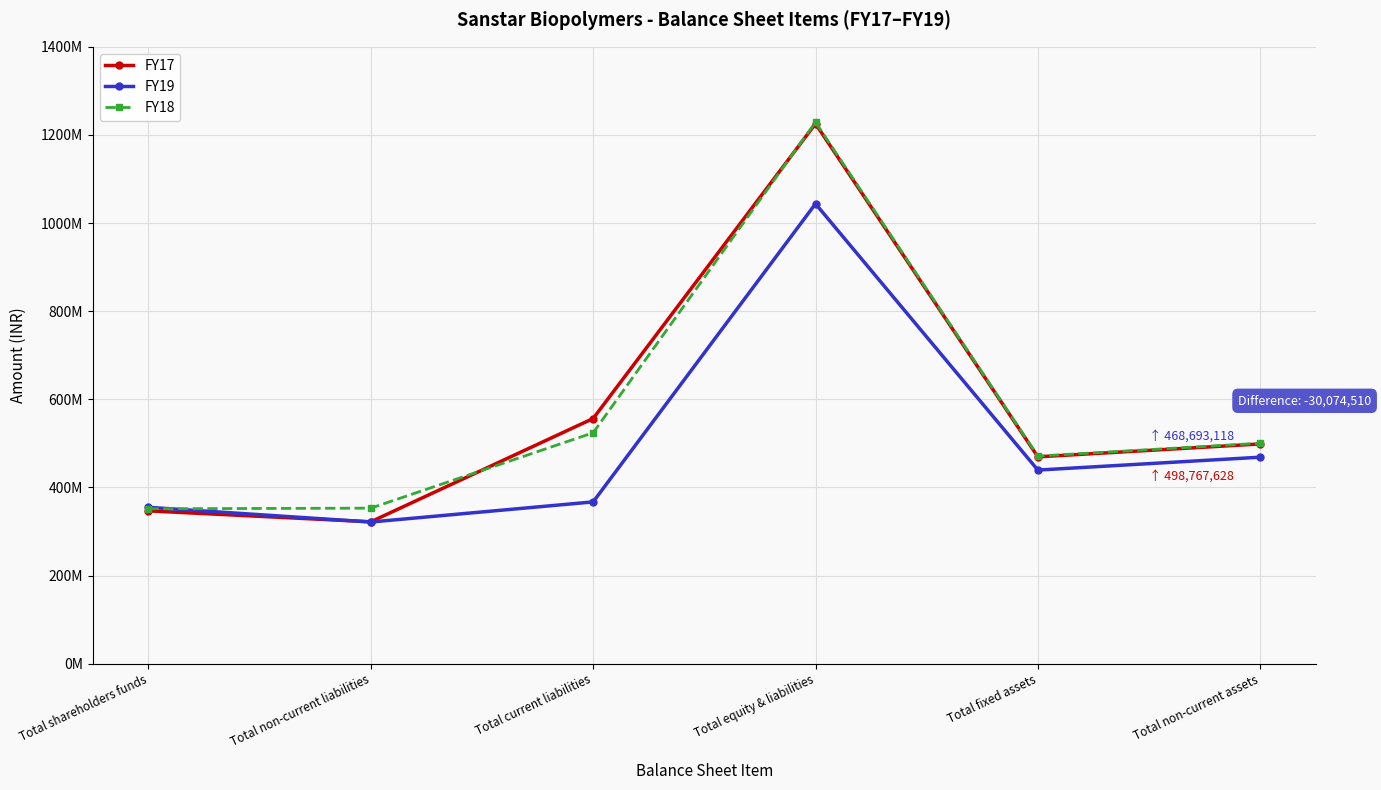

Which series has the widest spread of values?

FY17